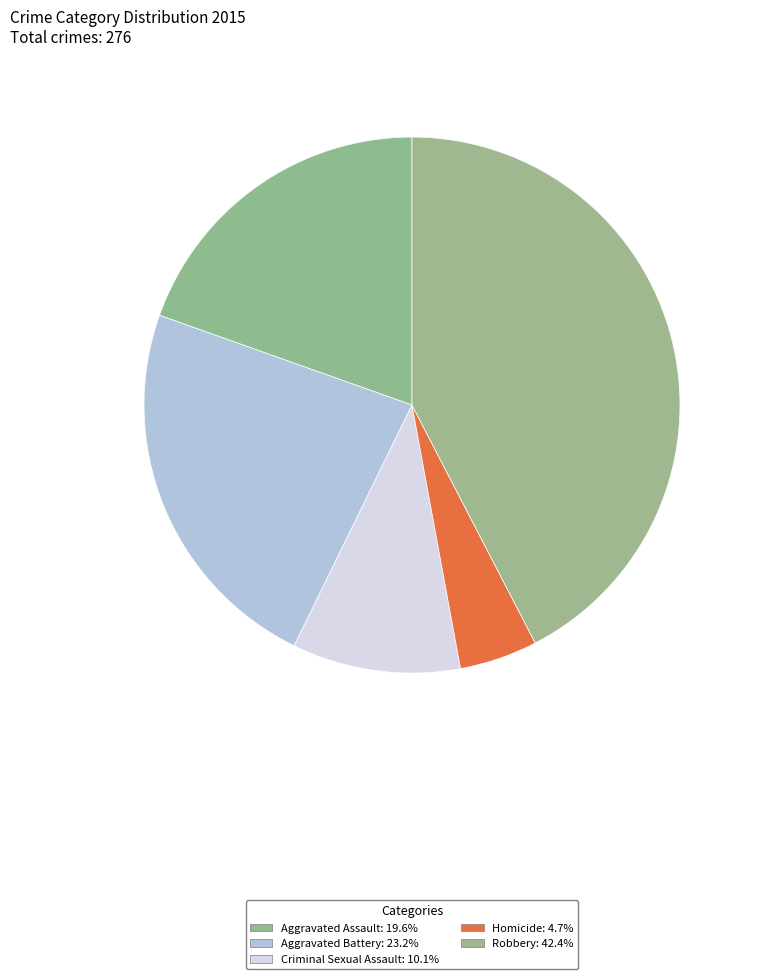

Is it true that Robbery is 54% of the pie?

False